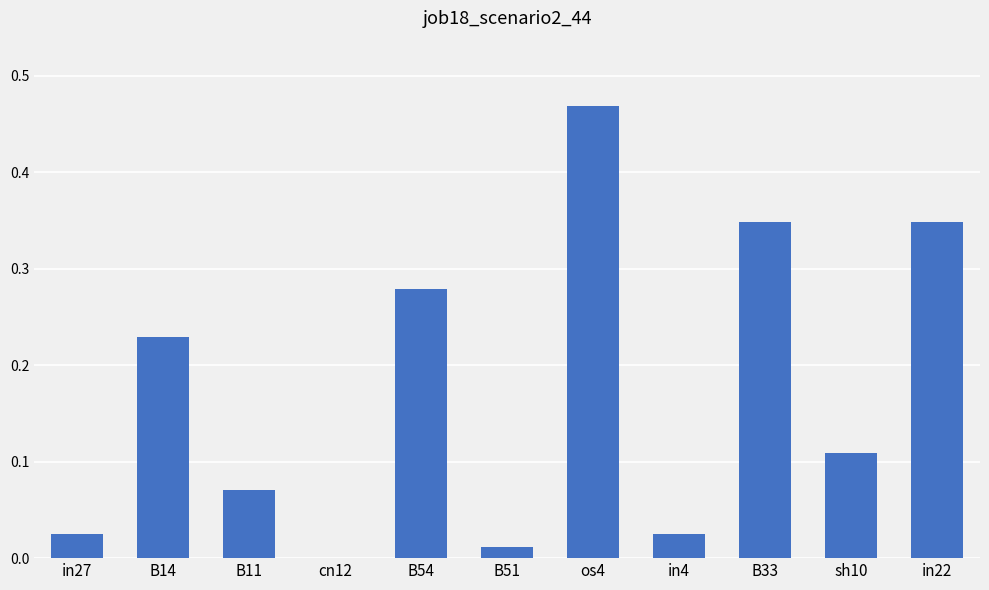

What is the sum of the values at in22 and B14?

0.6